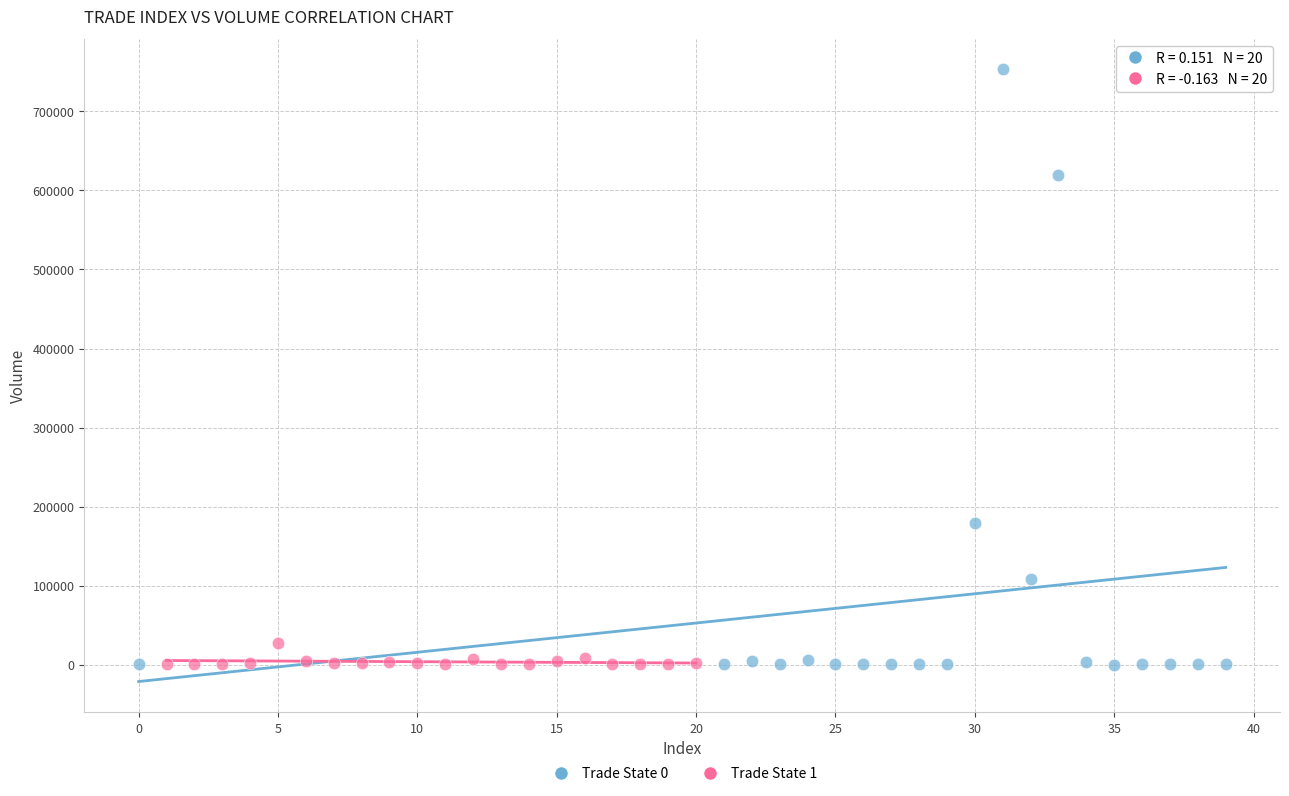

Which series reaches the maximum Y coordinate?

Trade State 0